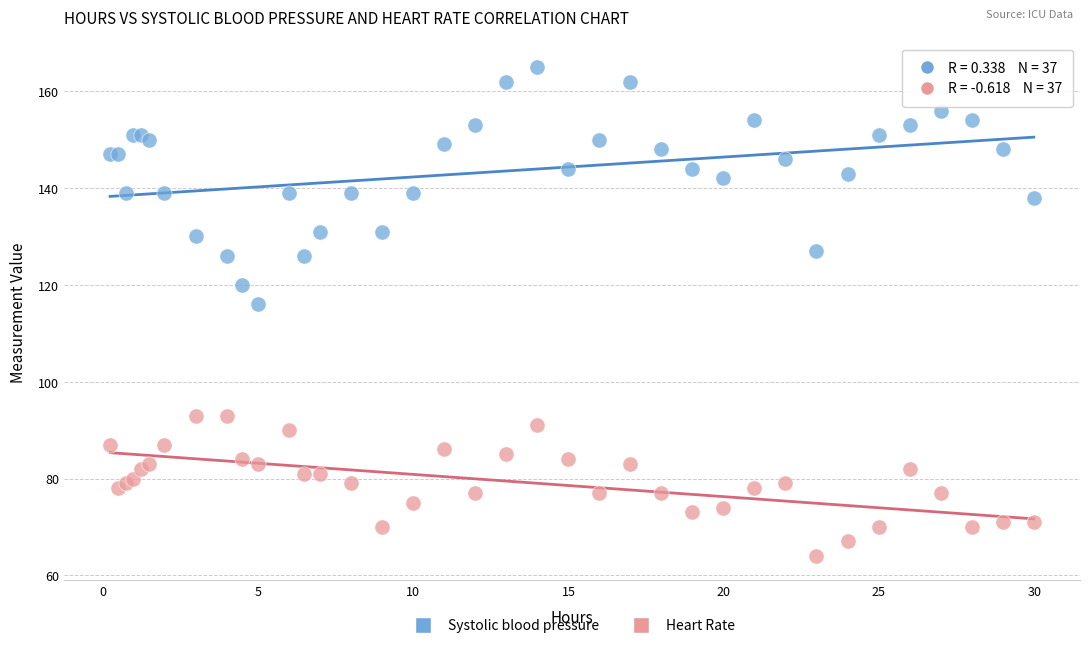

Which series reaches the maximum Y coordinate?

Systolic blood pressure